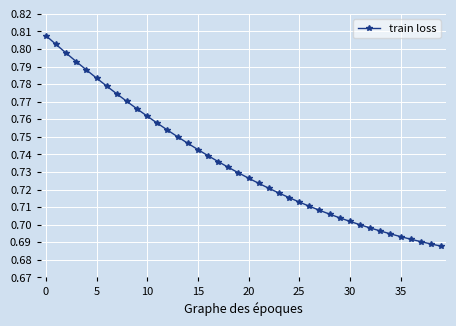

What is the sum of all values?

29.4